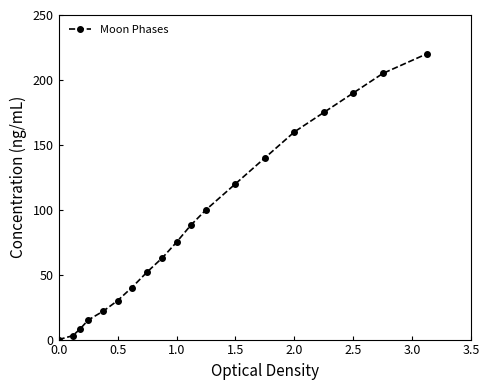

What is the difference between the second highest and minimum values?

205